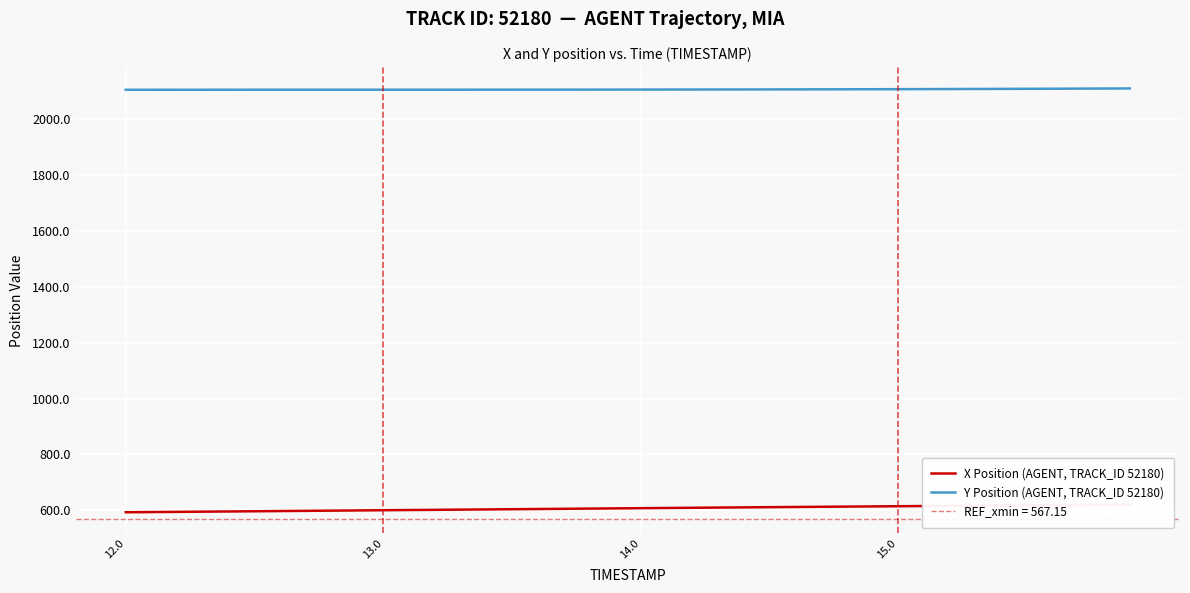

Is the value of Y Position (AGENT, TRACK_ID 52180) at 7 greater than the value of X Position (AGENT, TRACK_ID 52180) at 14.0?

Yes